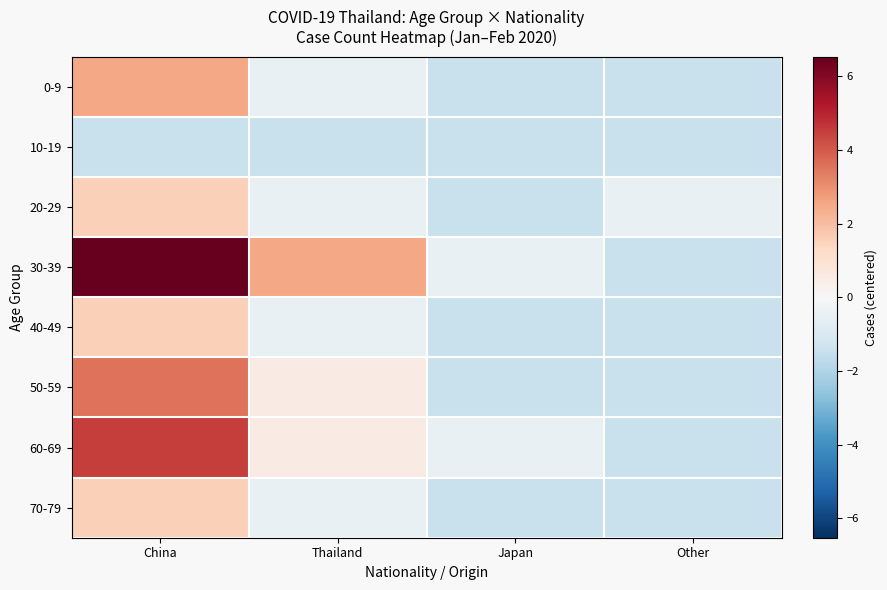

Between Thailand and Japan, which series saw the biggest shift?

30-39